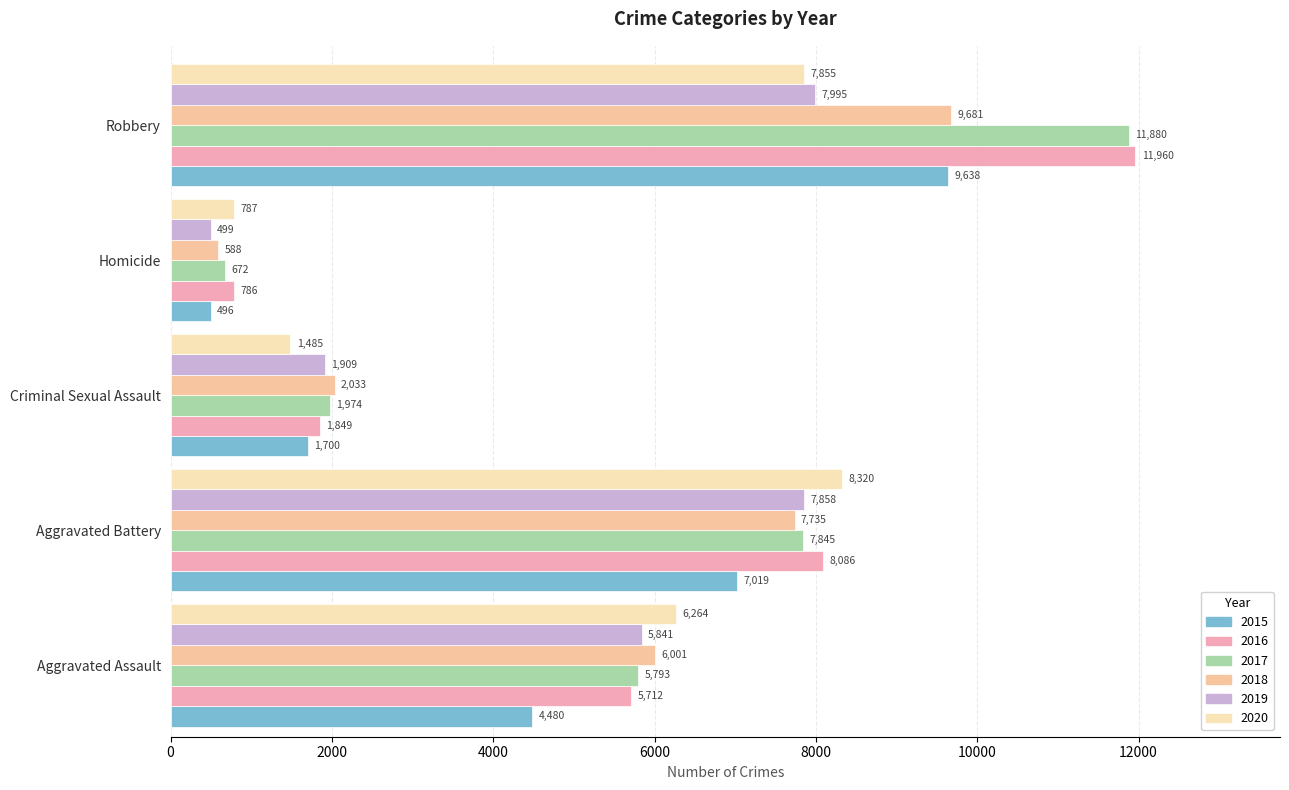

What is the value of the 2016 bar at the 1st from the left?

5712